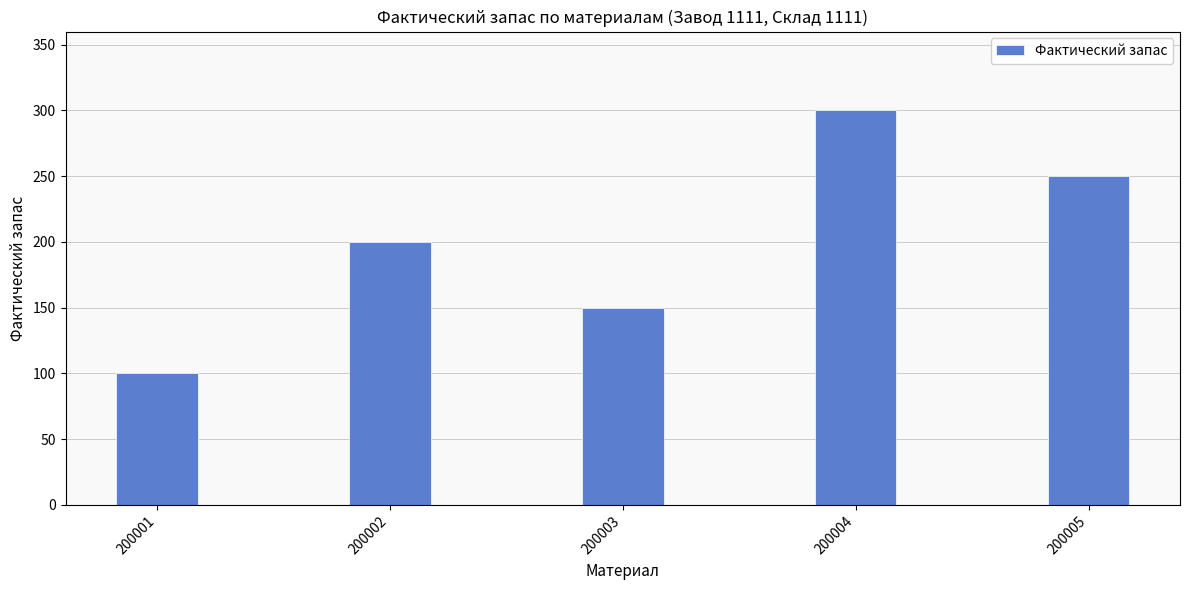

Which category has the highest value across all series?

200004